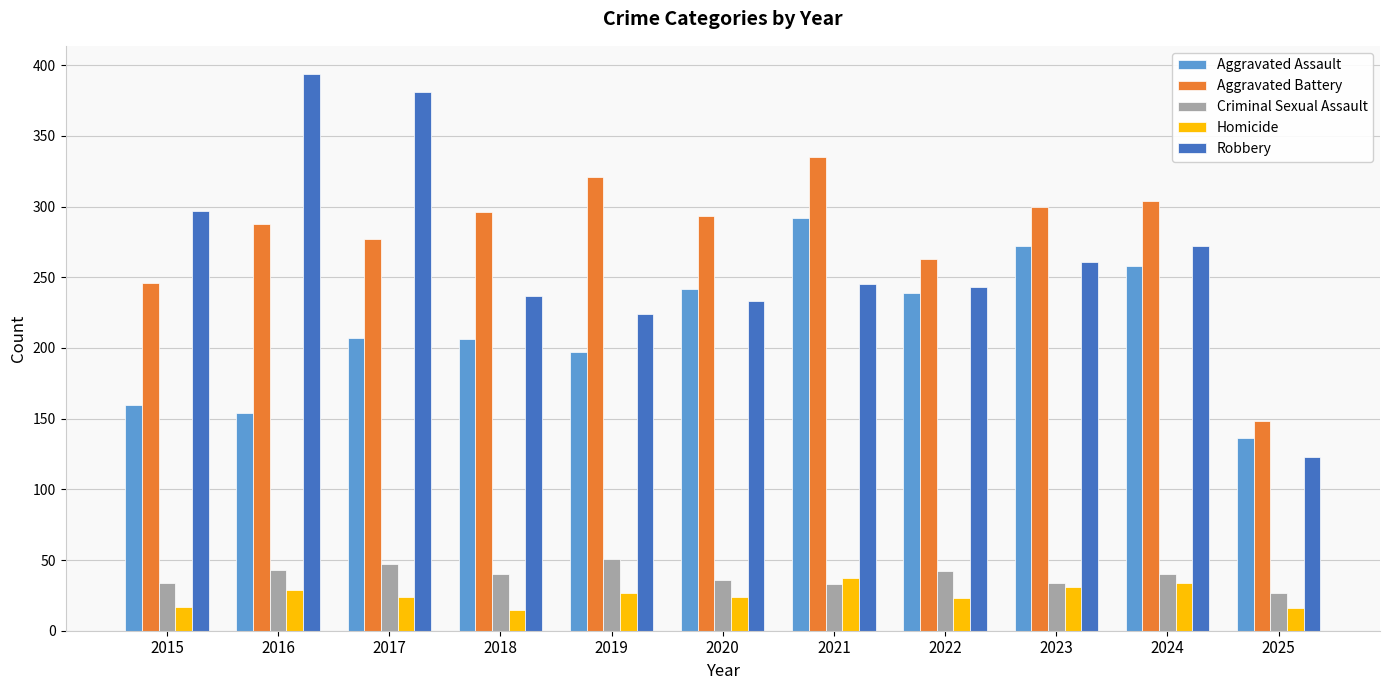

What is the total value across all series at 2023?

898